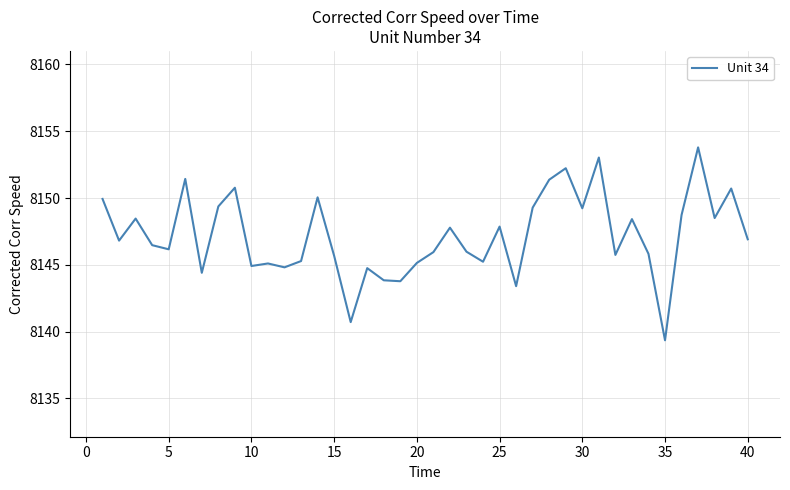

What is the greatest value displayed?

8153.8